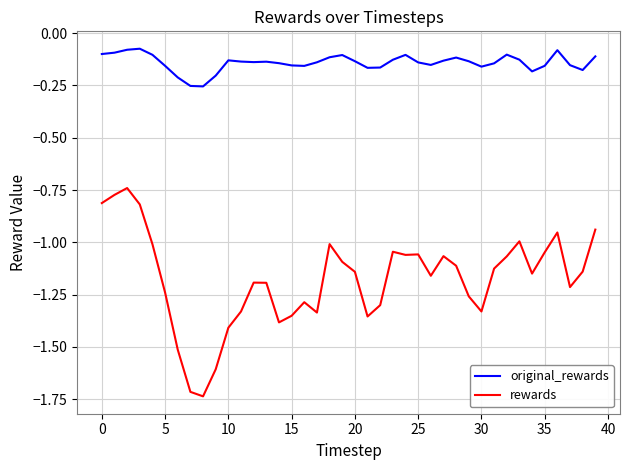

True or false: rewards and original_rewards intersect in this chart.

False